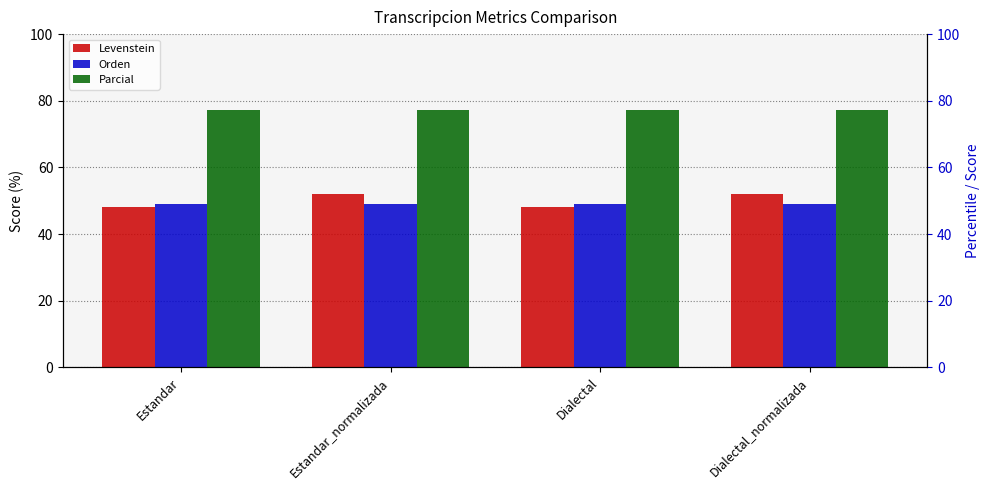

At which category is the sum across all series the highest?

Estandar_normalizada